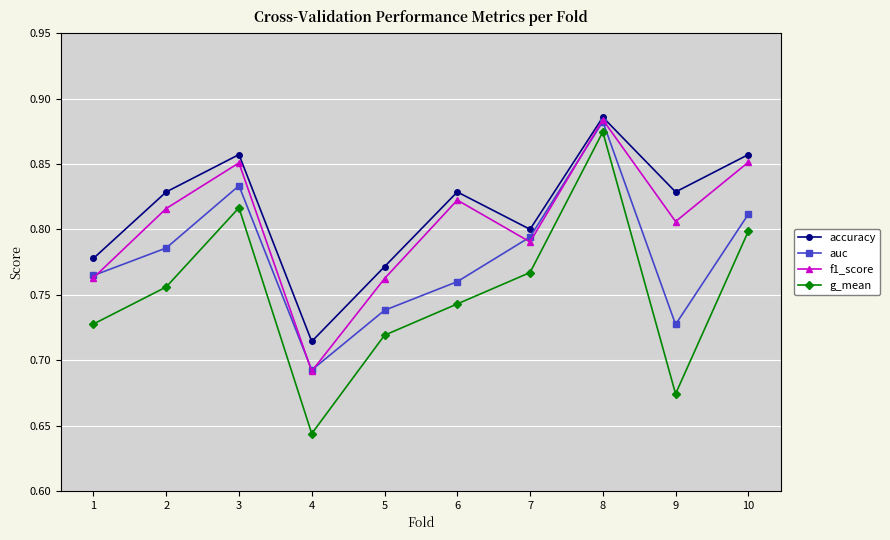

Which label corresponds to the smallest value in the chart?

4